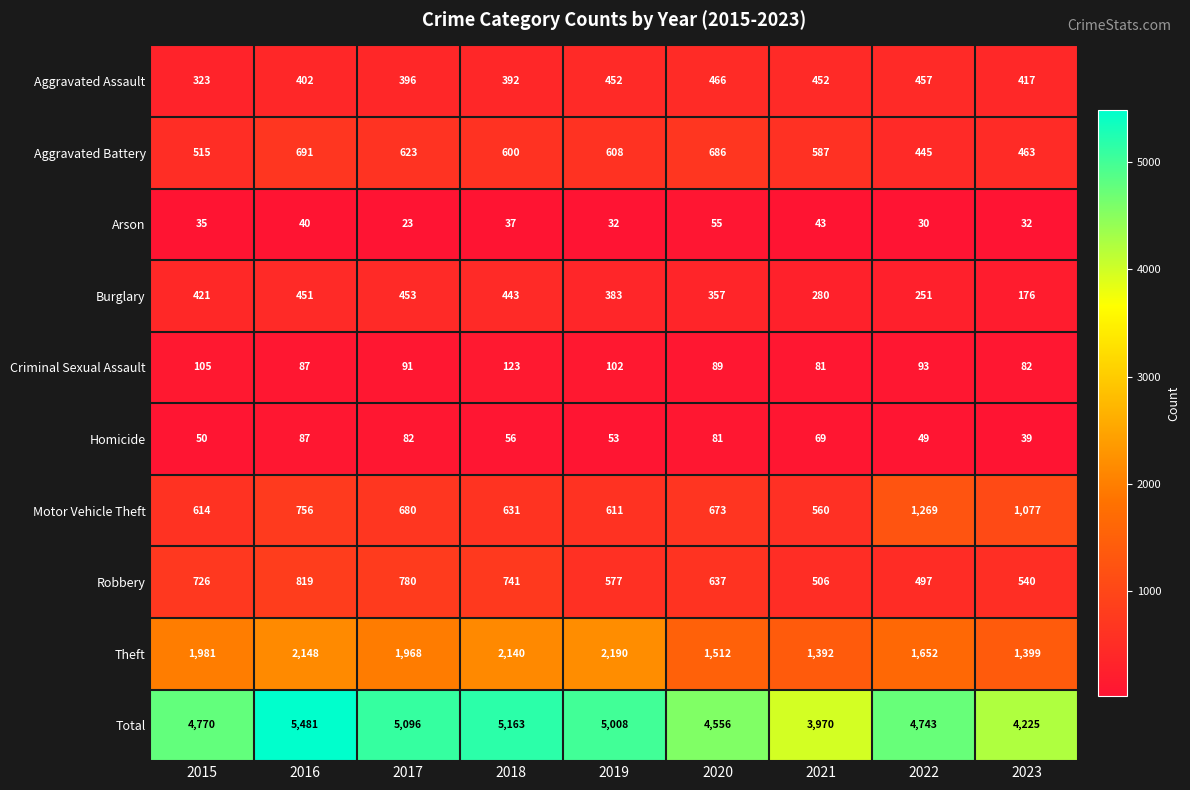

Is the value of Aggravated Battery at 2017 greater than the value of Theft at 2021?

No